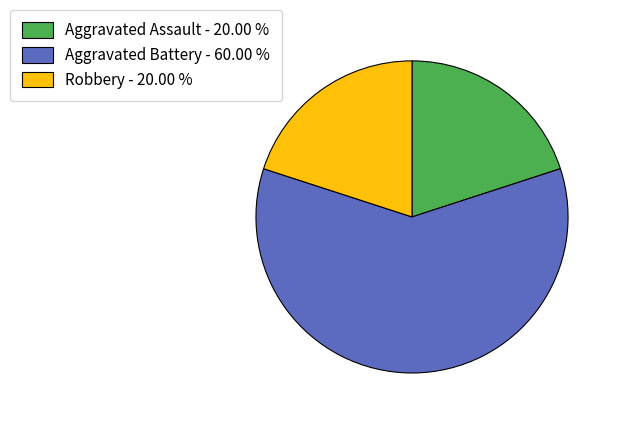

What is the ratio of the value at Robbery - 20.00 % to the value at Aggravated Battery - 60.00 %?

0.3